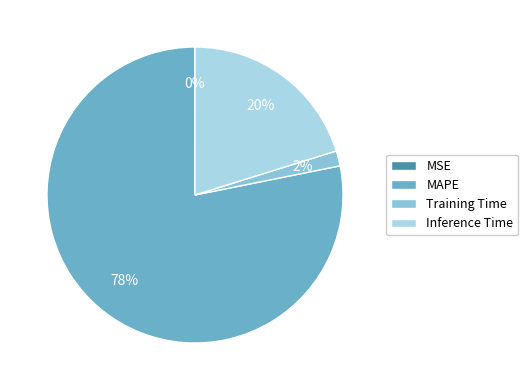

How many slices are in this pie chart?

4